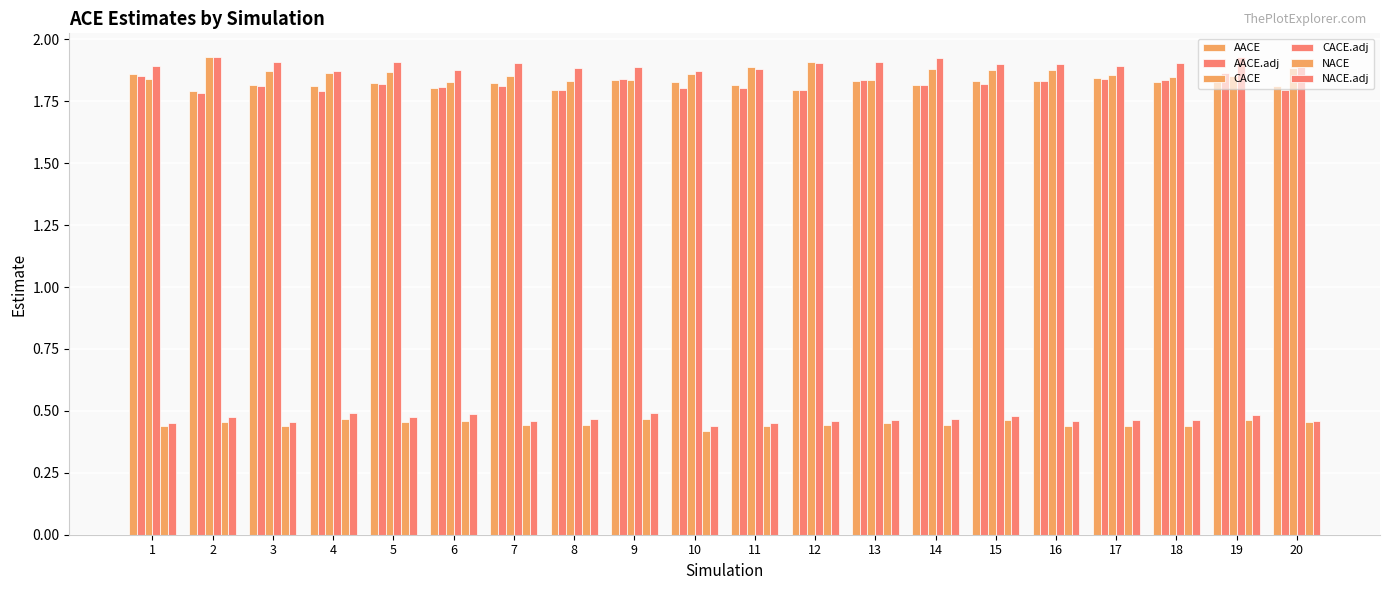

What is the smallest value displayed?

0.4